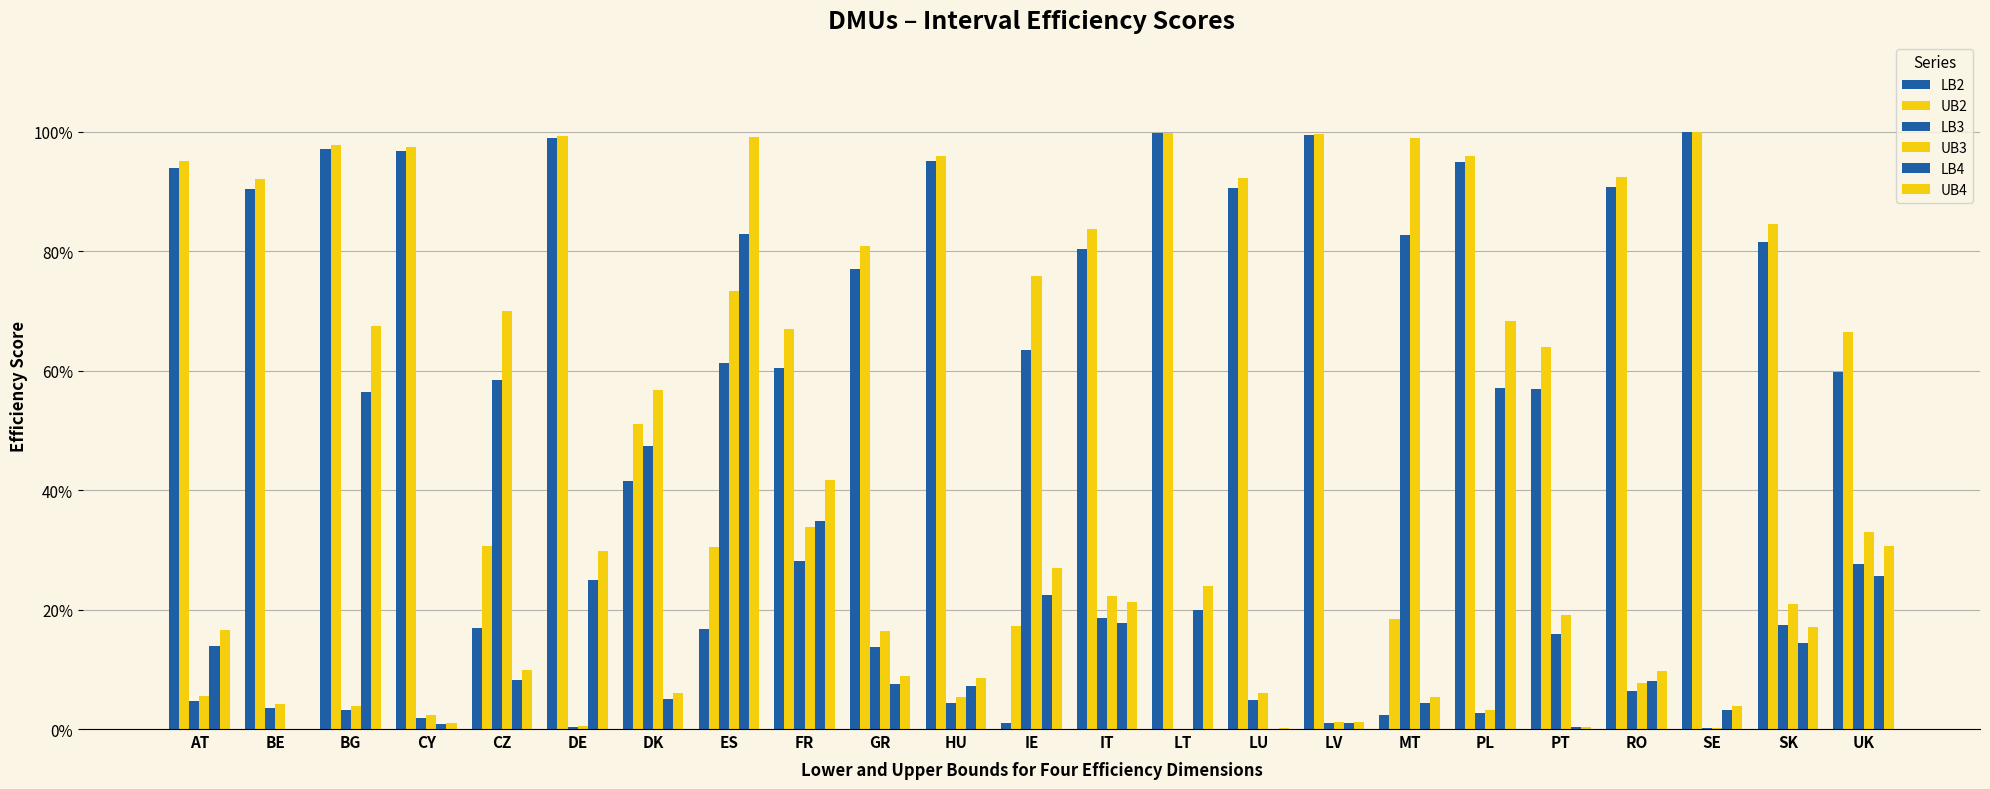

At which label is UB2 closest to 0?

IE